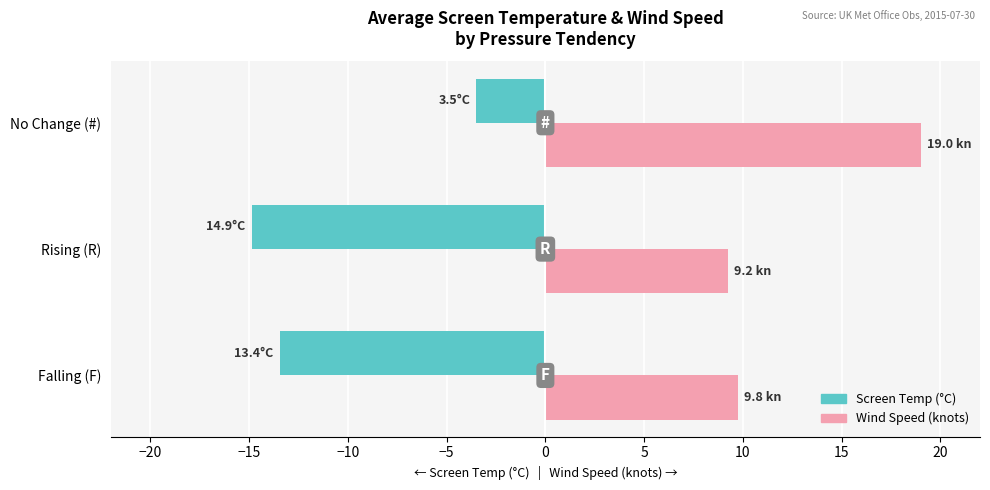

Which series has the widest spread of values?

Screen Temp (°C)